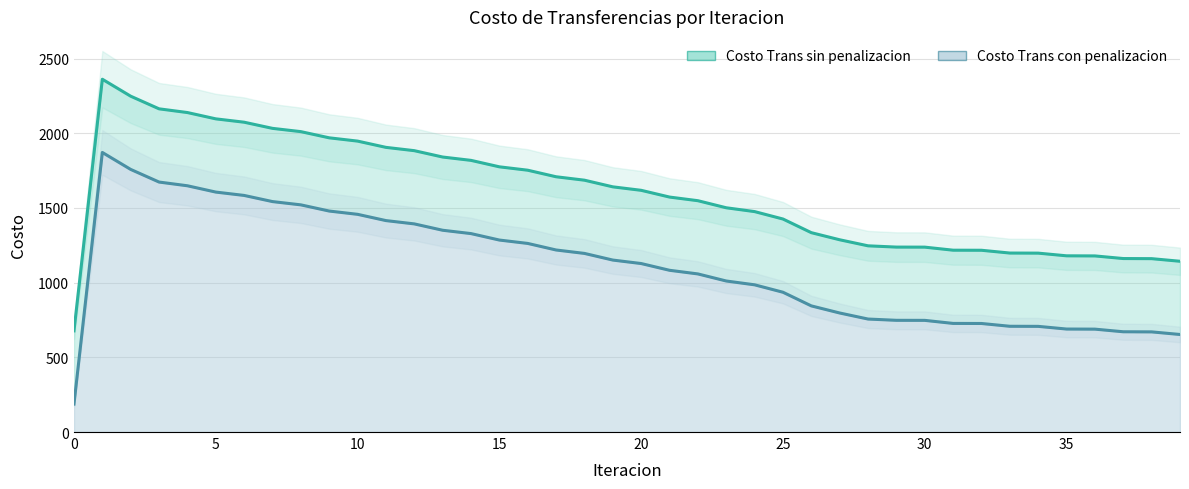

True or false: Costo Trans con penalizacion and Costo Trans sin penalizacion cross at least once.

False